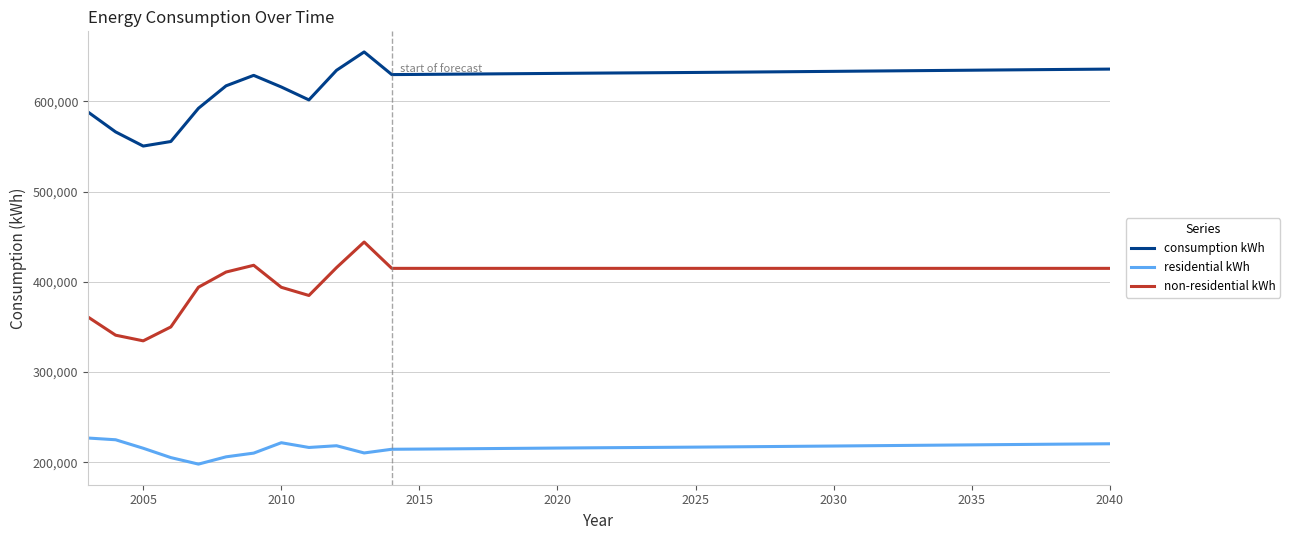

What is the minimum value for consumption kWh?

550359